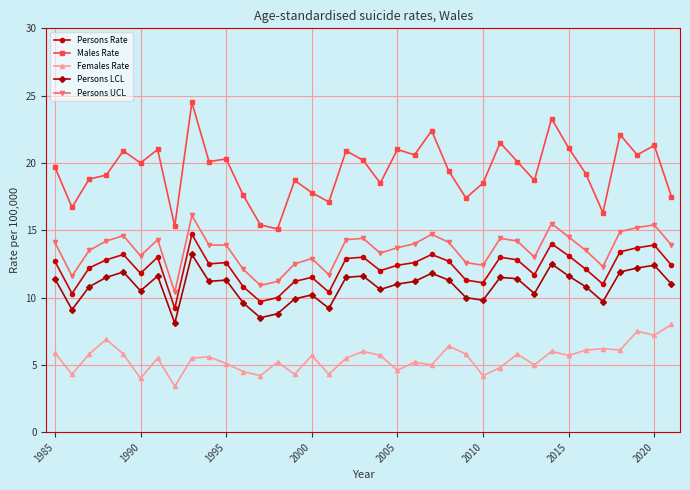

What is the average value of the Persons Rate series?

12.2